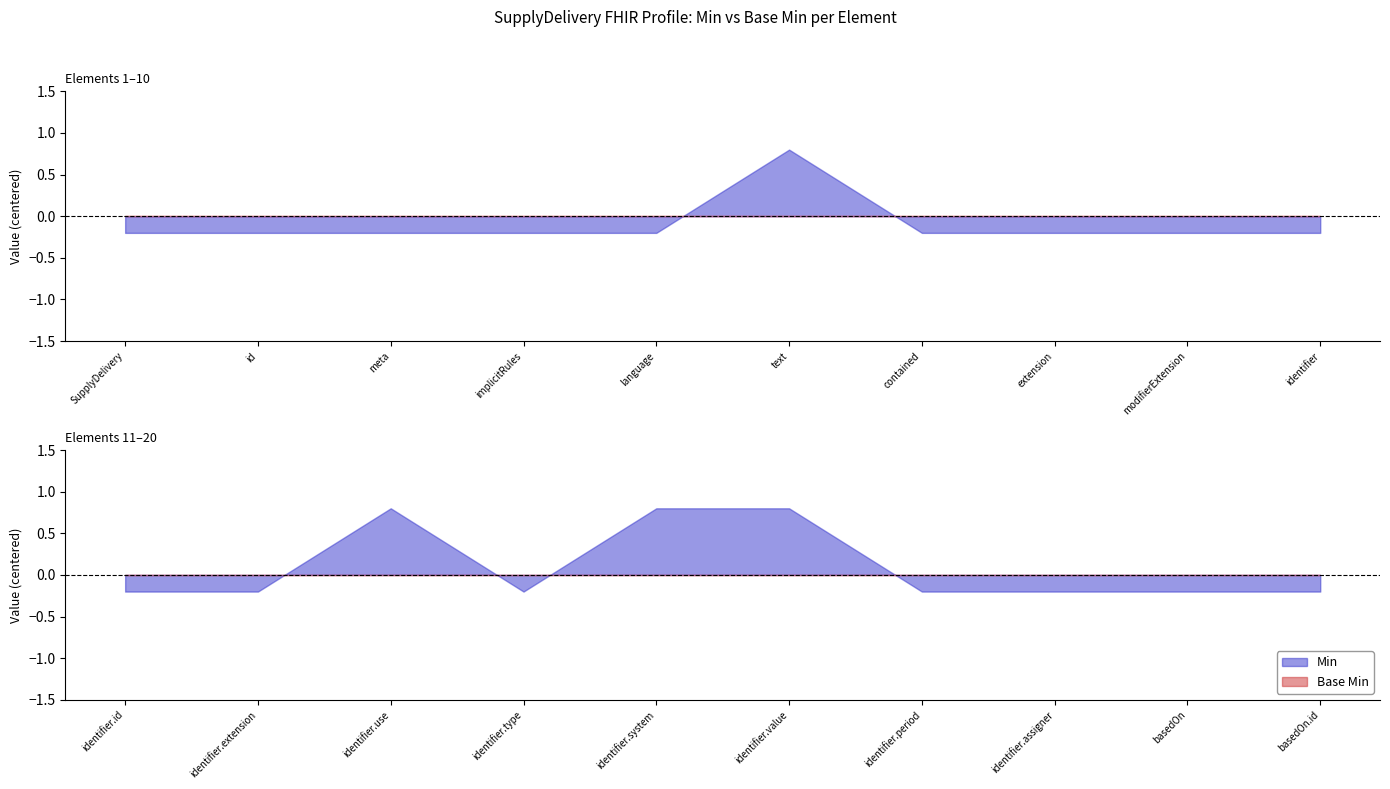

Rank the series at SupplyDelivery.meta from lowest to highest value.

Min, Base Min